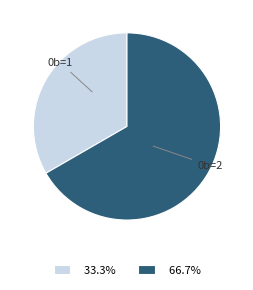

Do 0b=1 and 0b=2 together represent more than half of the pie?

Yes